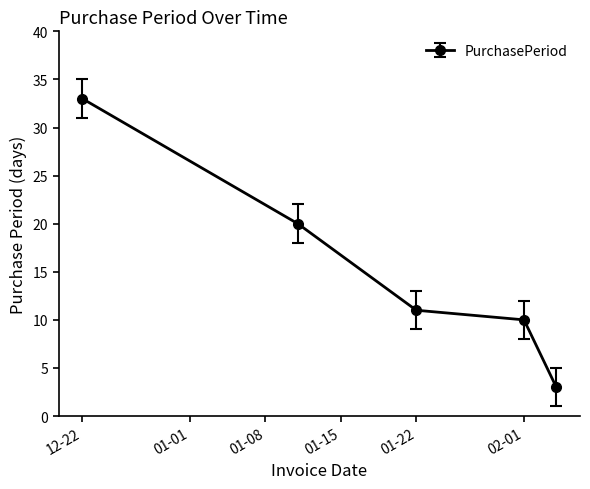

What is the difference between the maximum and minimum values?

30